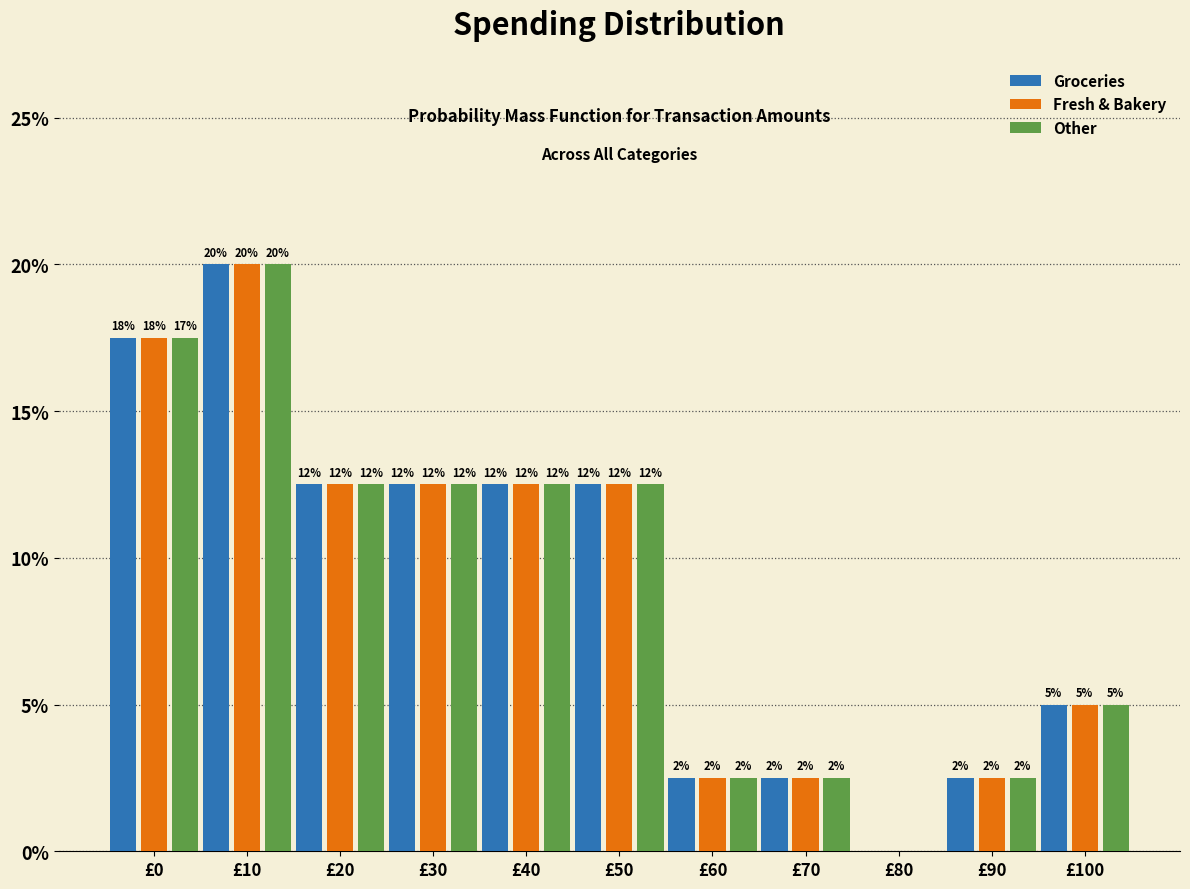

What are all the series names shown in the legend?

Groceries, Fresh & Bakery, Other